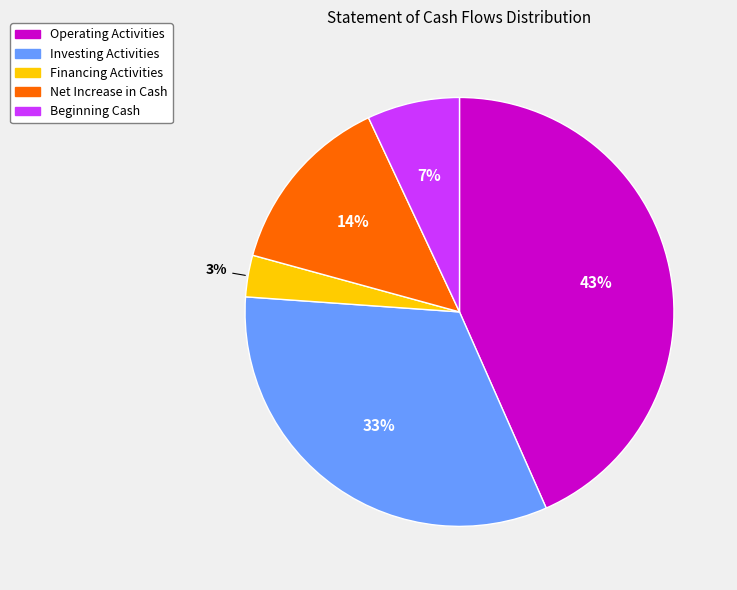

To the nearest percent, what is the combined percentage of Net Increase in Cash and Investing Activities?

47%